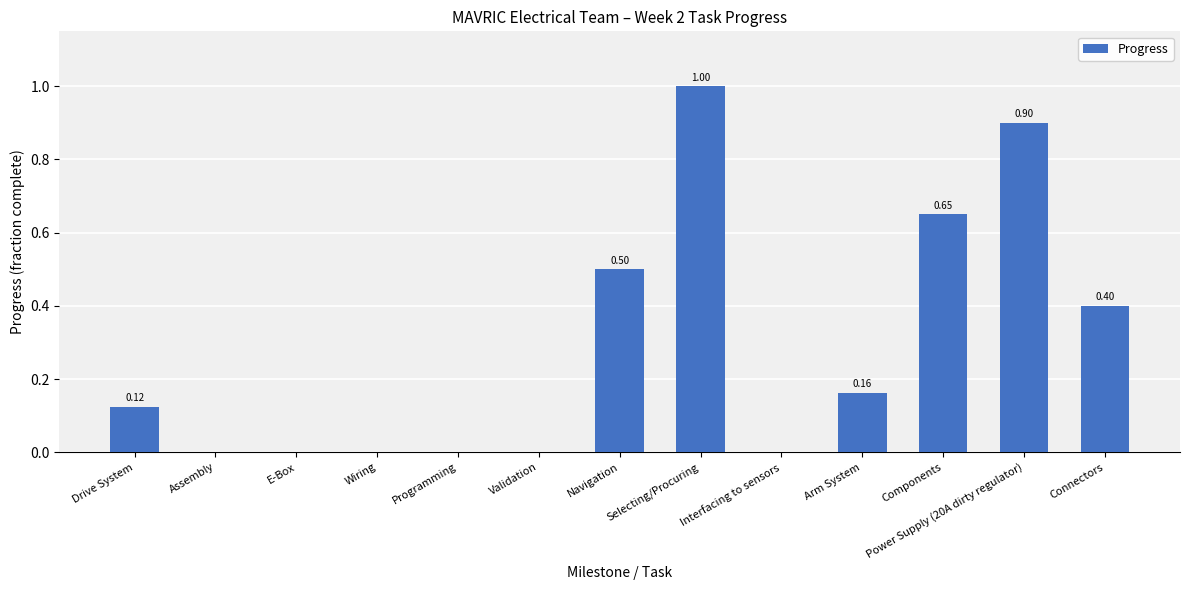

Which category has the highest value across all series?

Selecting/Procuring